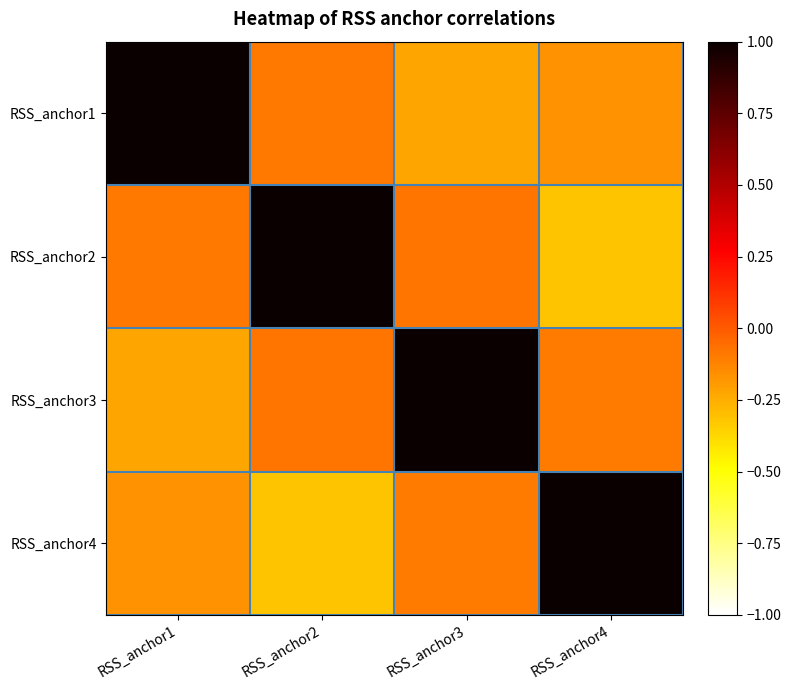

What is the greatest value displayed?

1.0